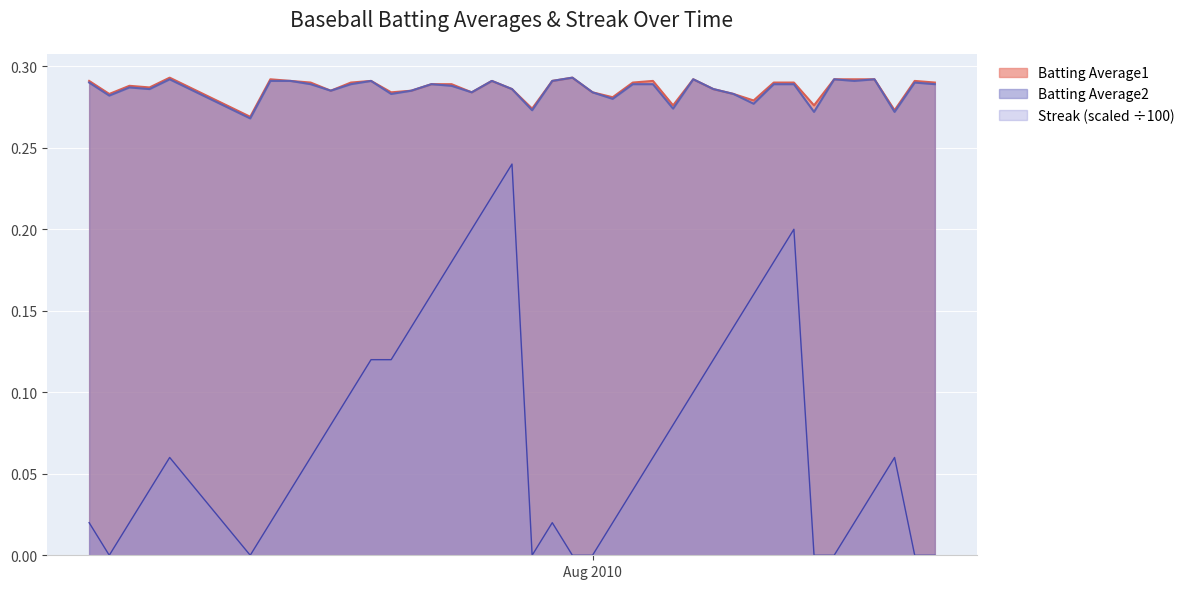

True or false: Batting Average2 and Streak (scaled ÷100) cross at least once.

False